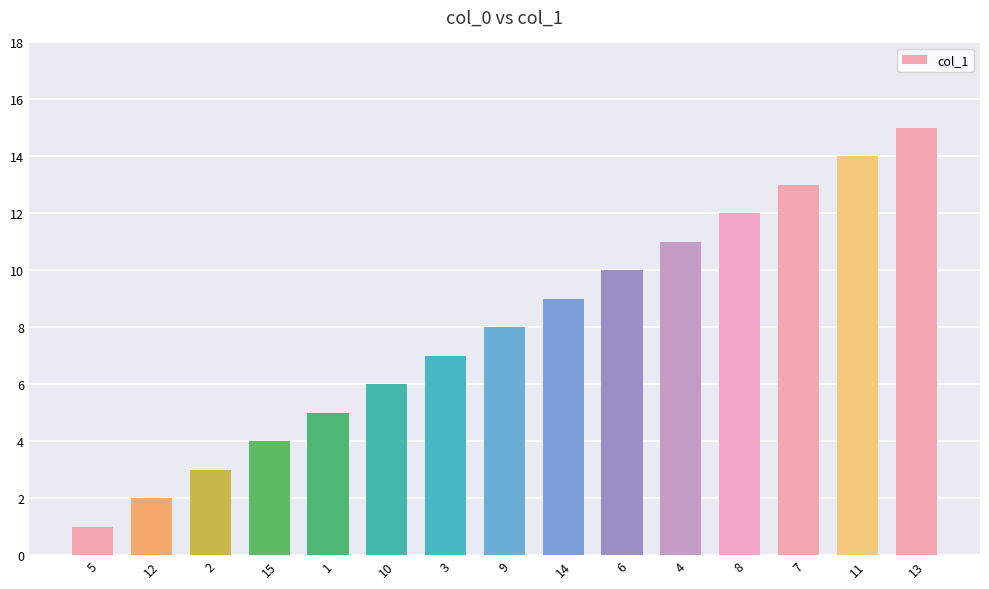

What is the difference between the values at 5 and 12?

1